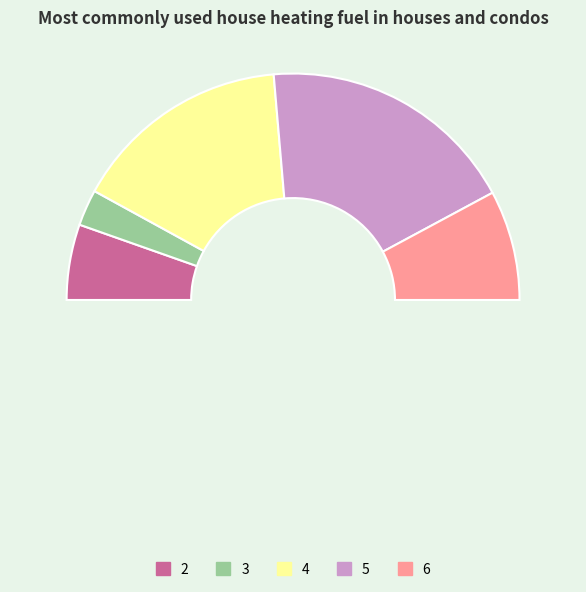

To the nearest percent, what is the combined percentage of 2 and 5?

40%